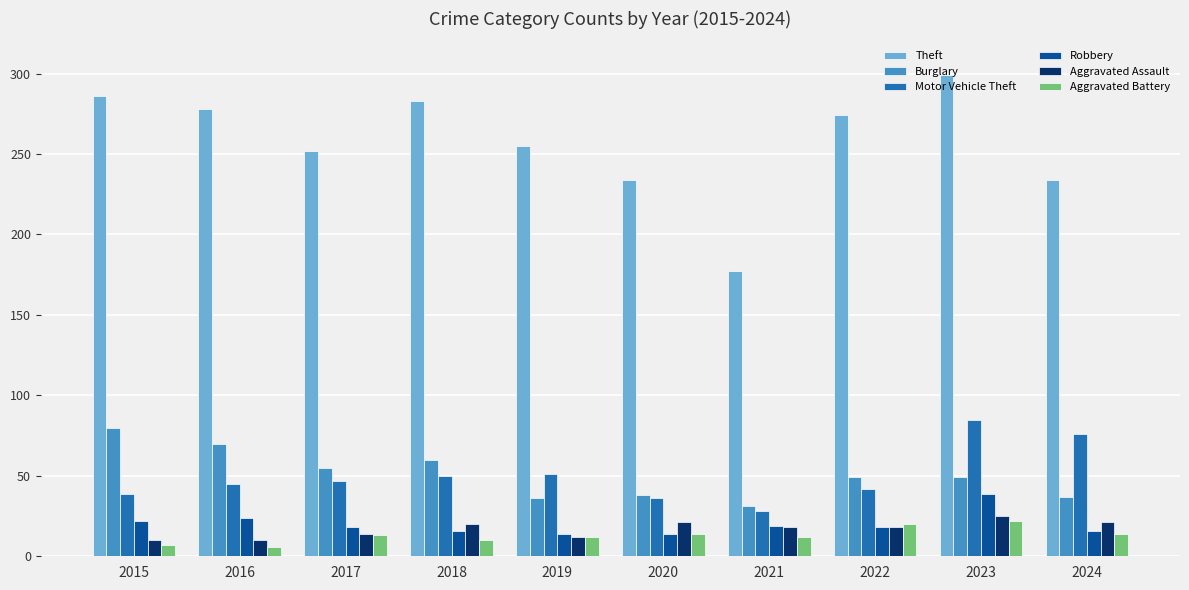

At which category is the sum across all series the highest?

2023